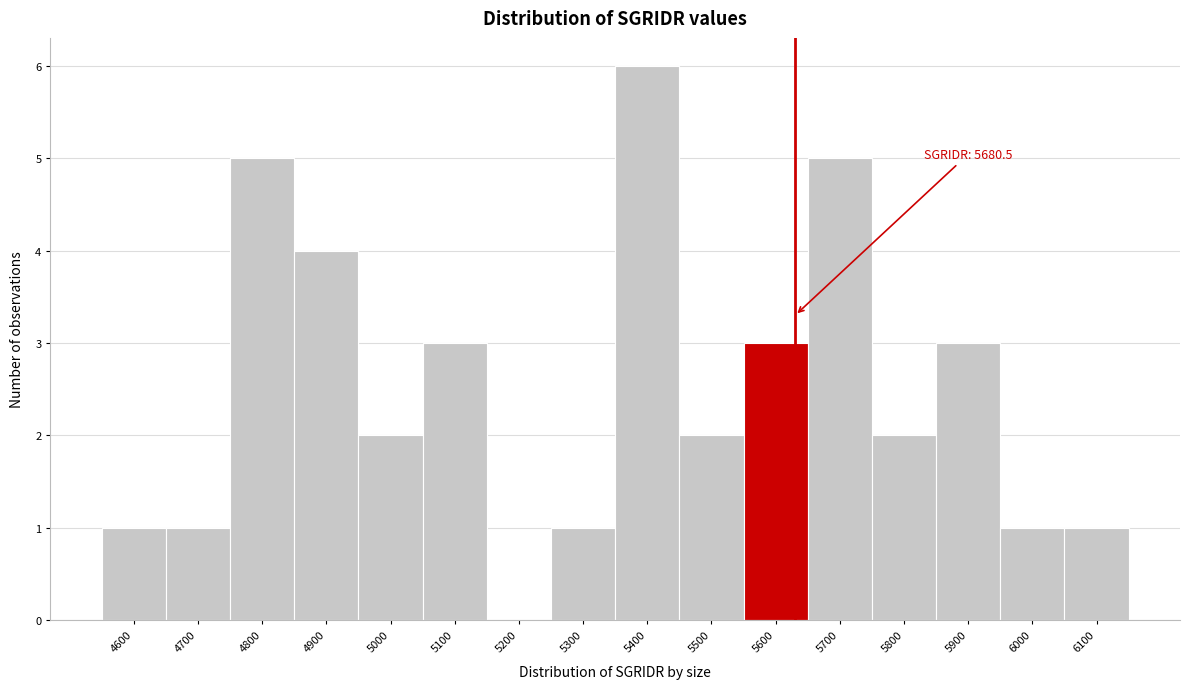

Reading left to right, transcribe all the data shown in this chart.

4600=1	4700=1	4800=5	4900=4	5000=2	5100=3	5200=0	5300=1	5400=6	5500=2	5600=3	5700=5	5800=2	5900=3	6000=1	6100=1